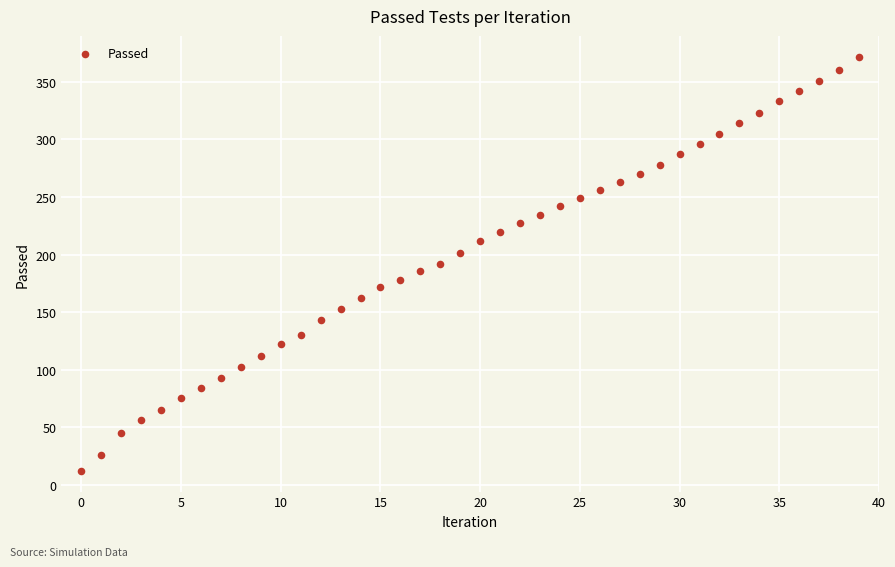

What is the range of Y values (max minus min)?

360